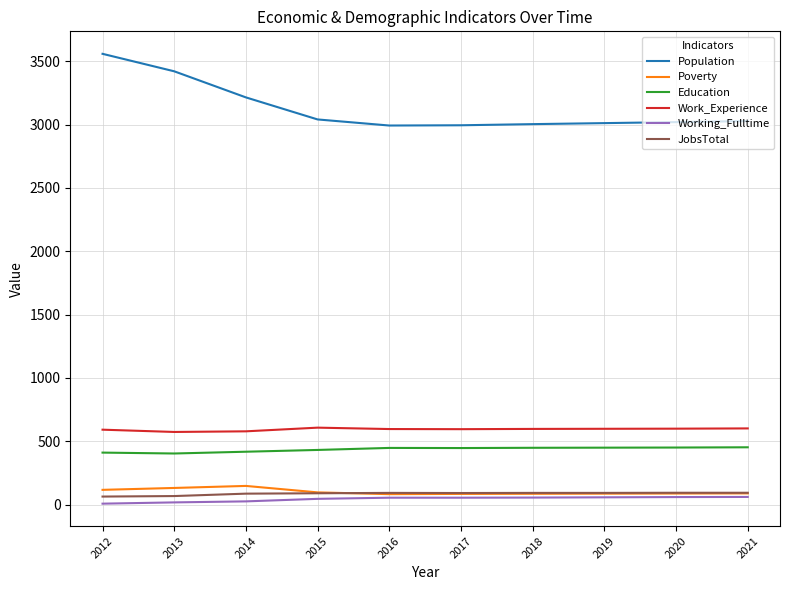

True or false: Work_Experience has a value of 601 at 2021.

True